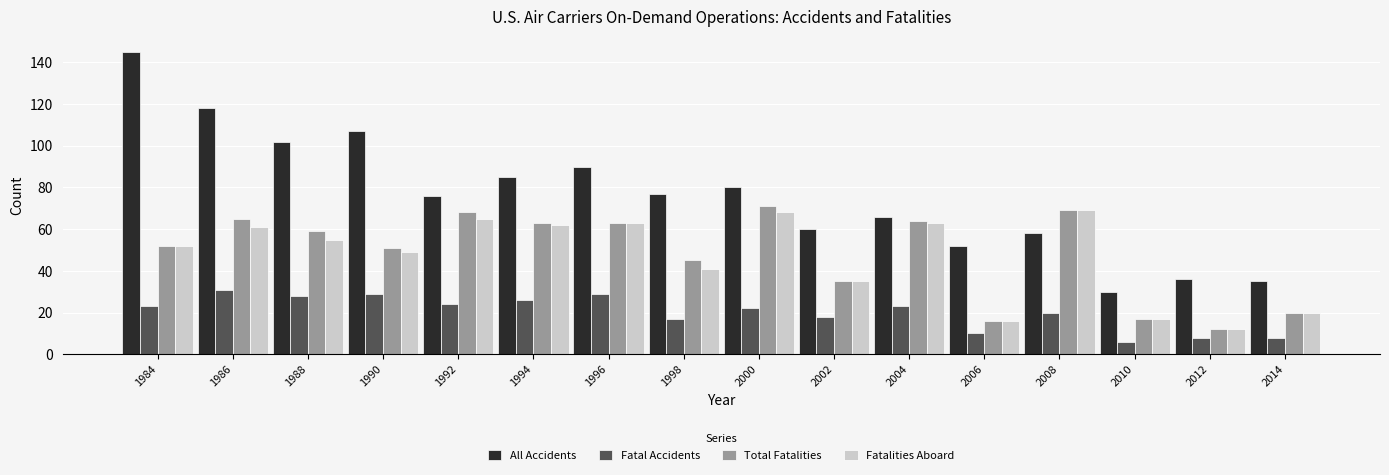

What is the total value across all series at 2006?

94